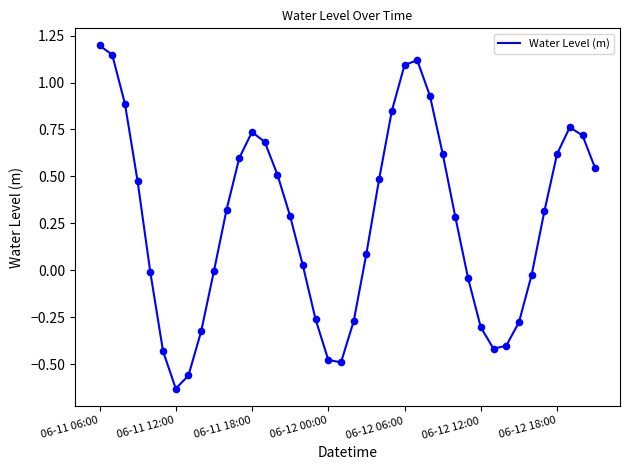

What is the difference between the maximum and minimum values?

1.8